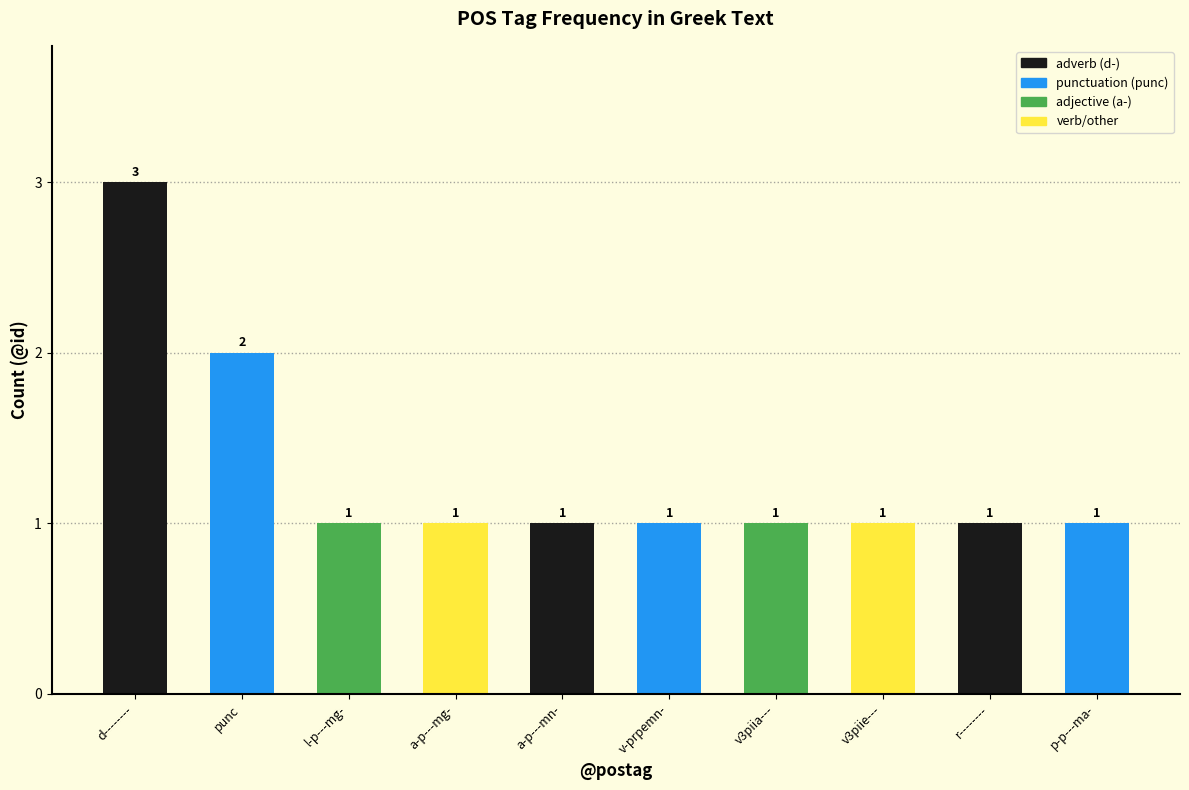

What is the ratio of the value at a-p---mn- to the value at punc?

0.5